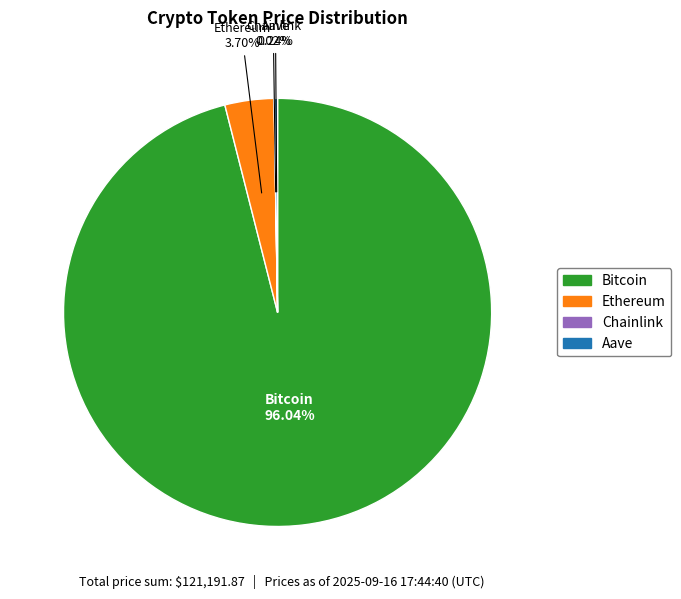

Combined, do Bitcoin and Ethereum account for over 50%?

Yes